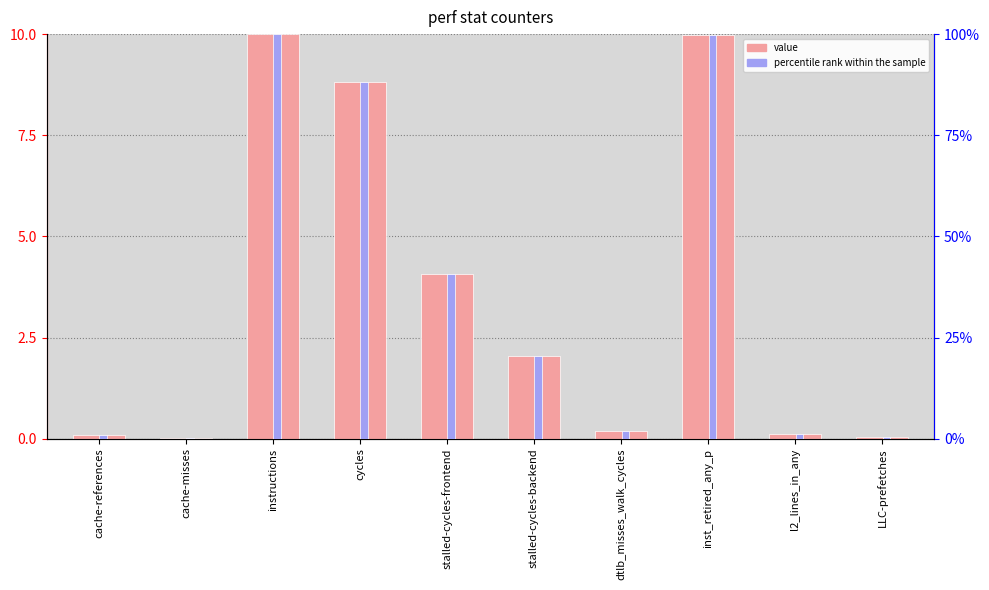

Which series has the widest spread of values?

percentile rank within the sample